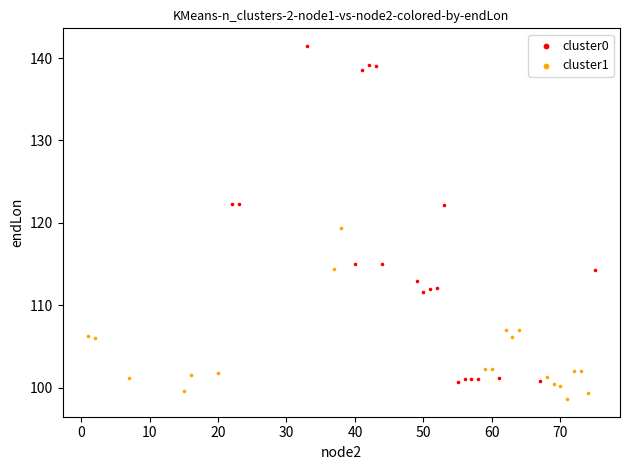

Which series has the widest spread of Y values?

cluster0